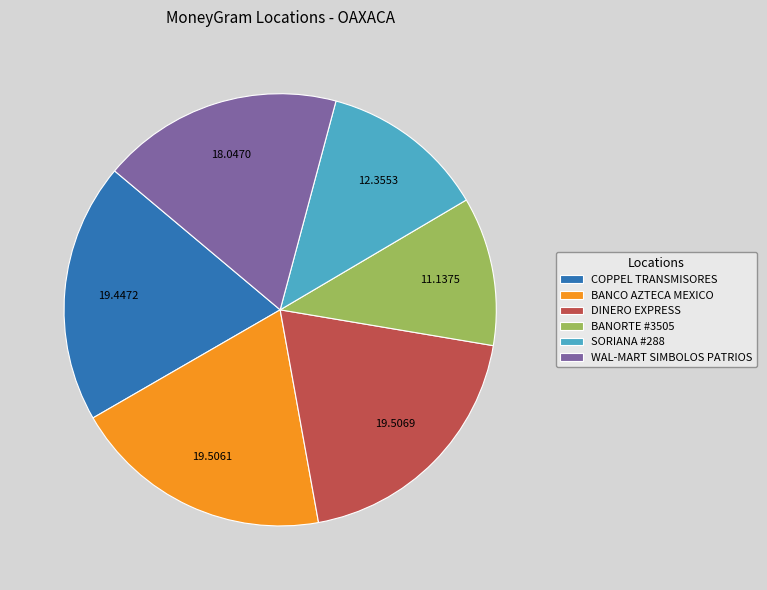

Does any single category account for the majority?

No